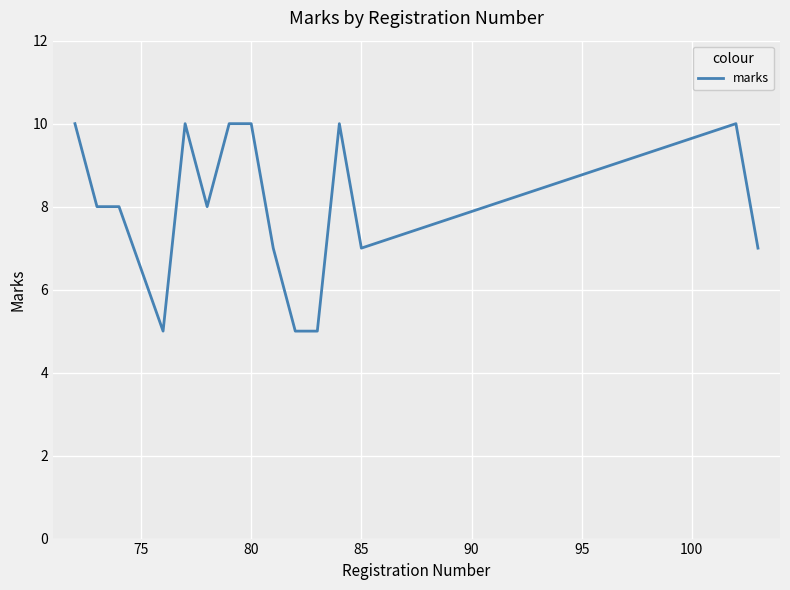

What is the maximum value shown in the chart?

10